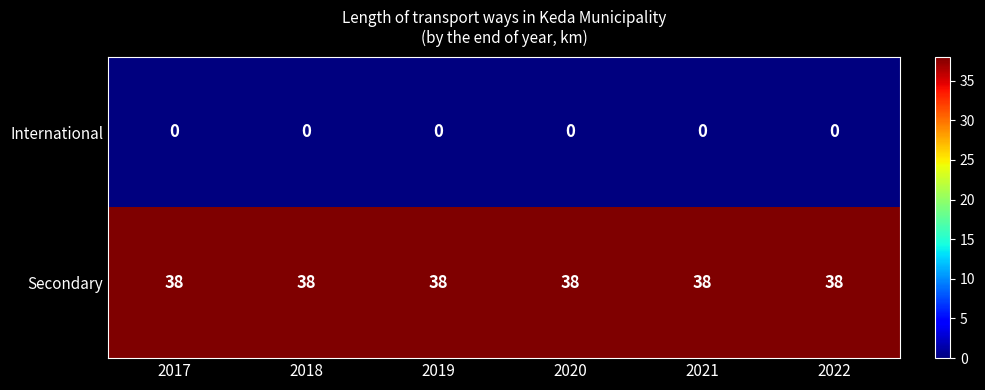

What is the greatest value displayed?

38